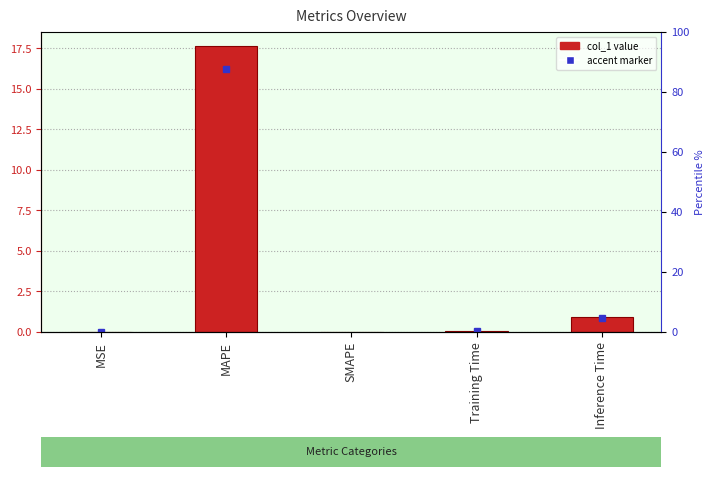

What is the greatest value displayed?

17.6